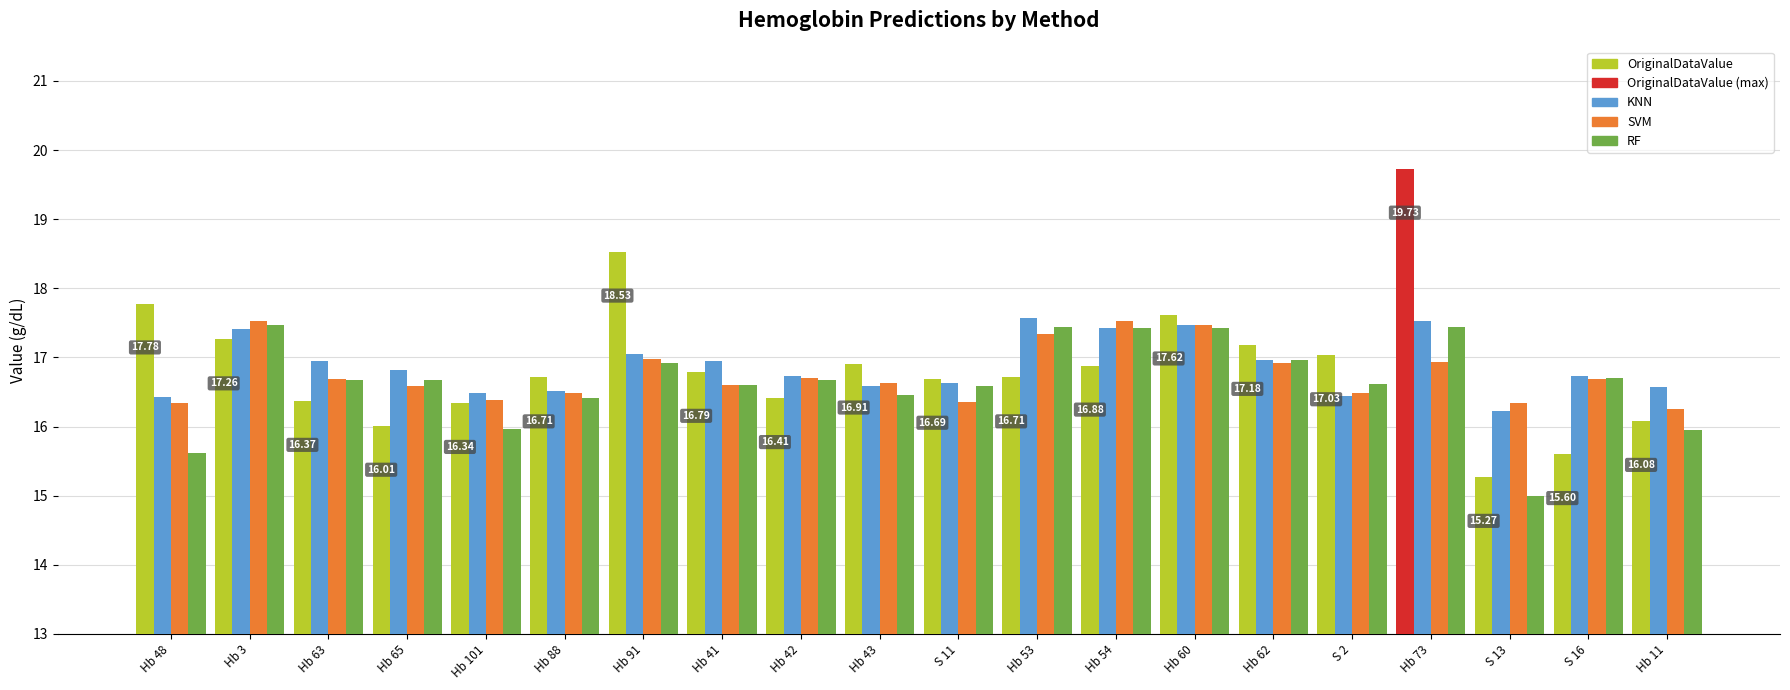

Does the chart contain any negative values?

No